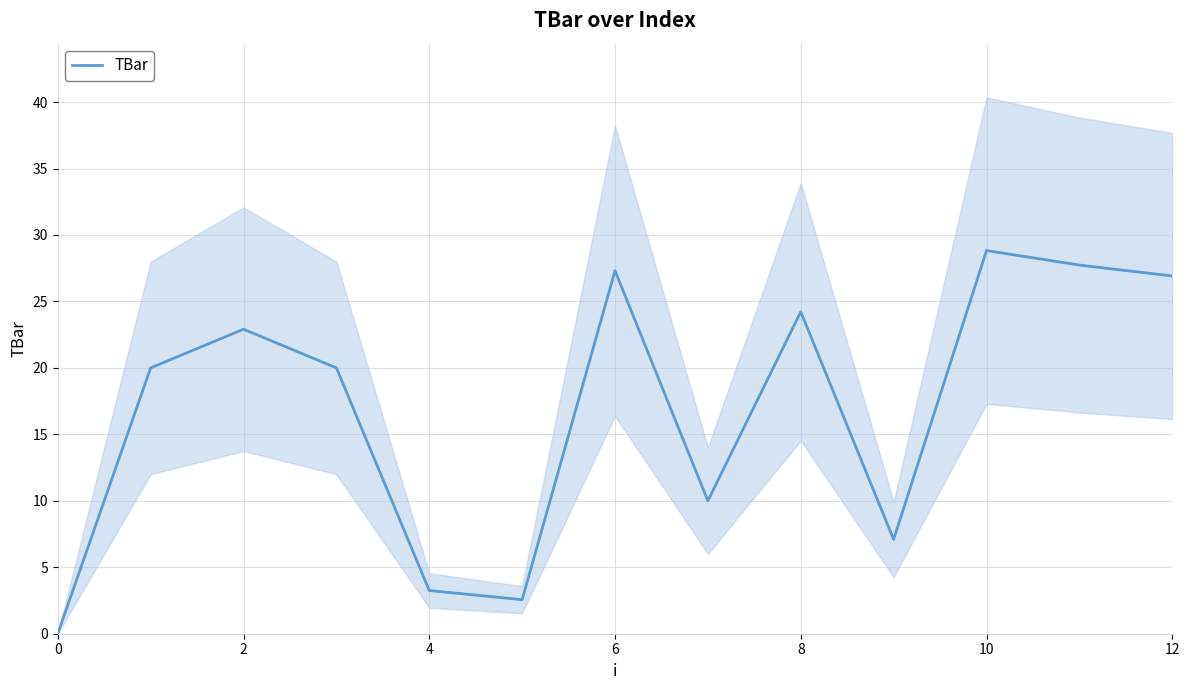

At which category does the chart reach its peak across all series?

10